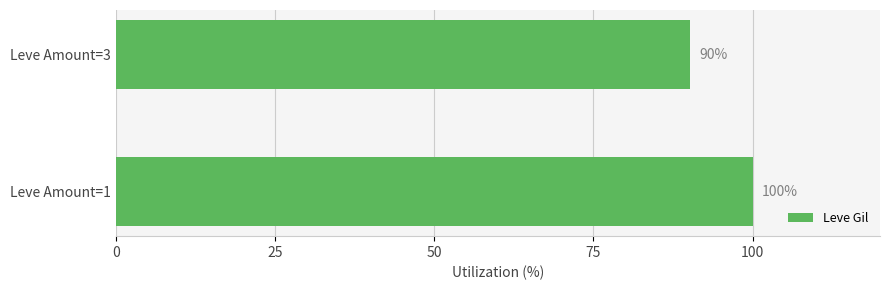

List the labels in order of value, smallest first.

Leve Amount=3, Leve Amount=1